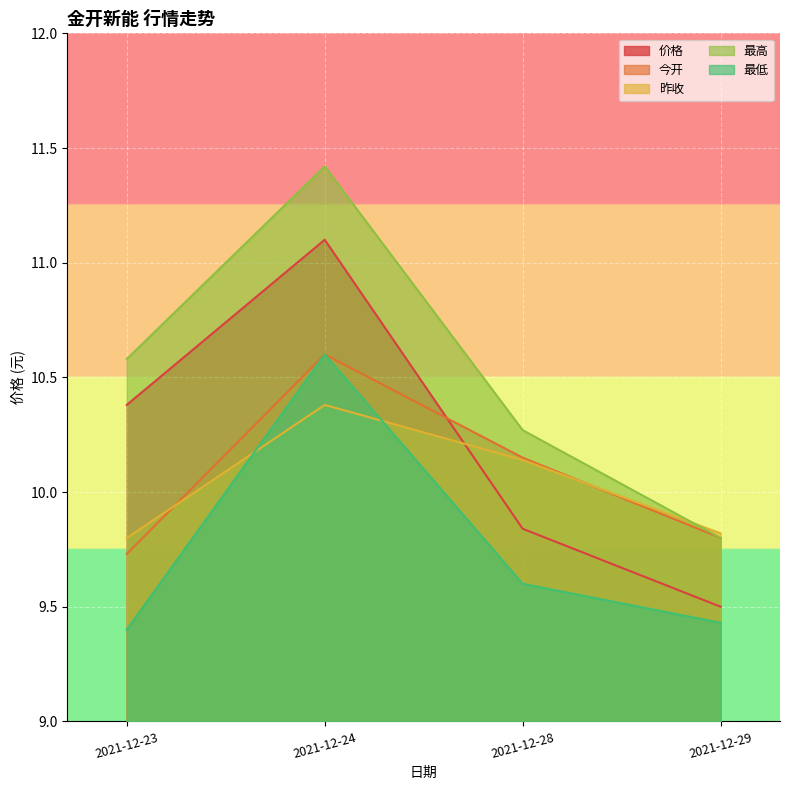

Rank the series at 2021-12-28 from lowest to highest value.

最低, 价格, 昨收, 今开, 最高